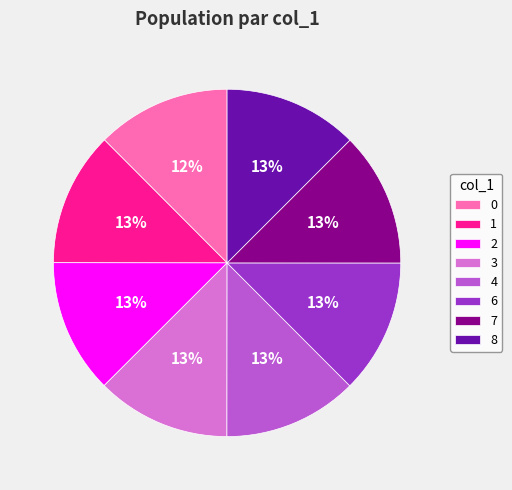

To the nearest percent, what portion does 1 represent?

13%